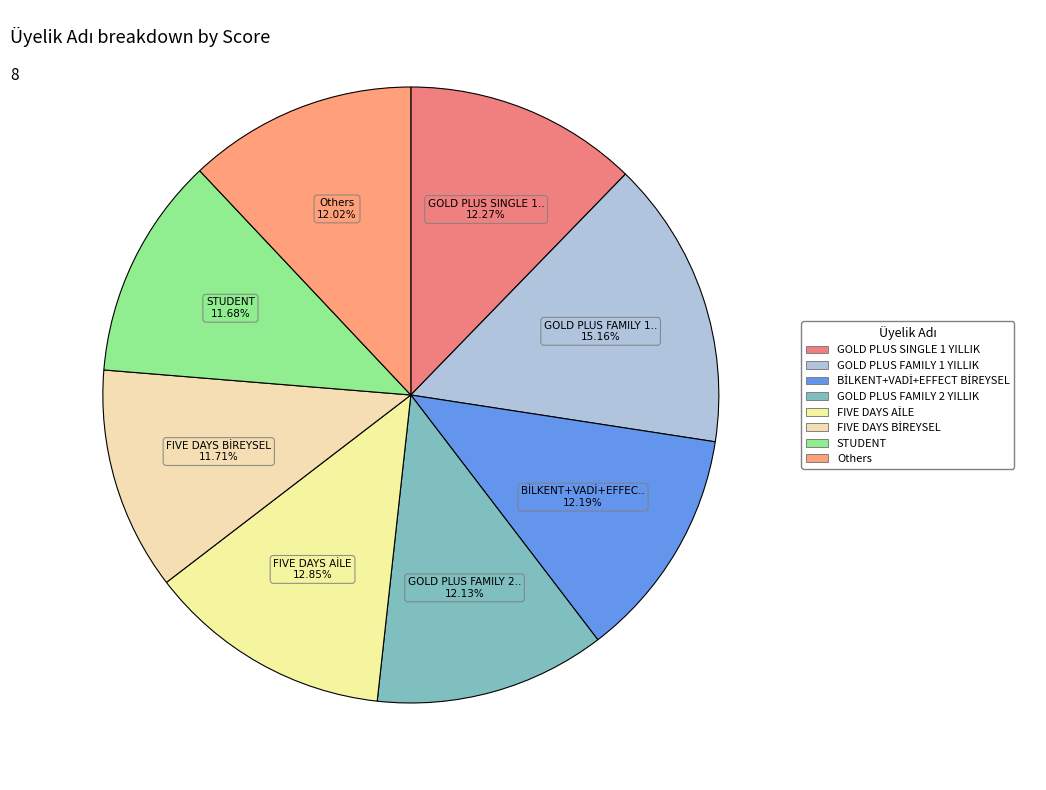

What percentage is the BİLKENT+VADİ+EFFECT BİREYSEL slice, to the nearest percent?

12%